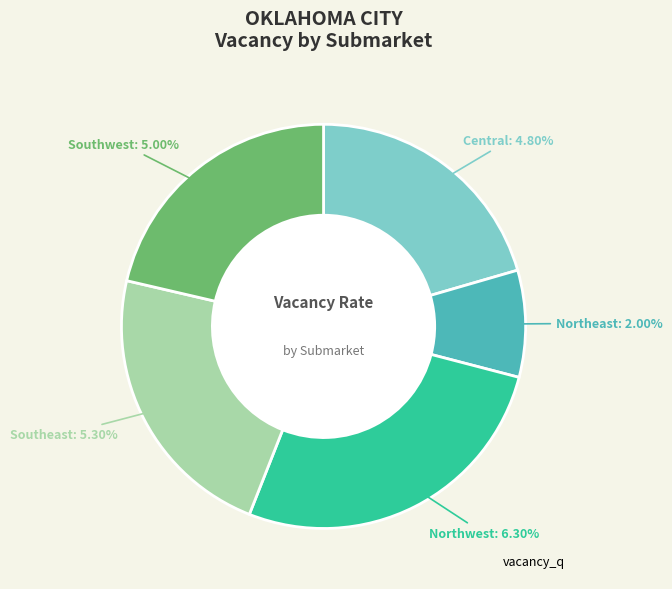

To the nearest percent, what is the difference between the Southeast and Central slice percentages?

2%